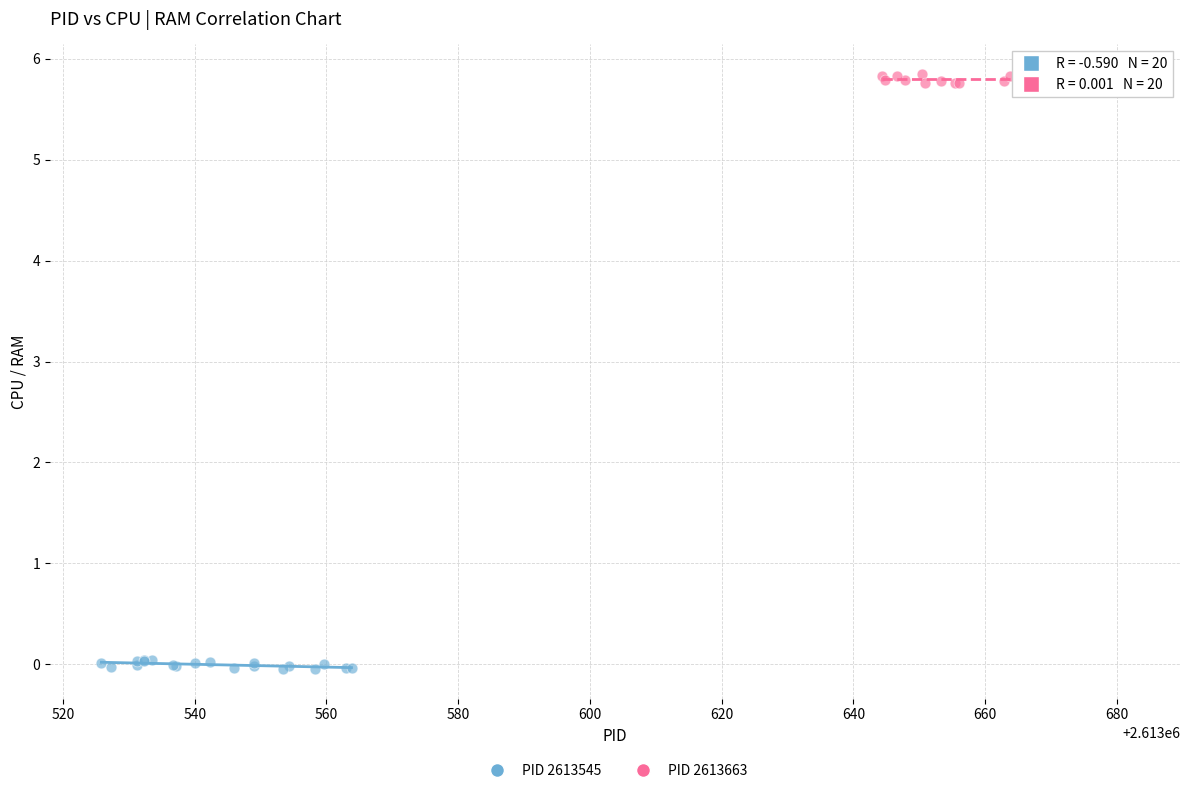

Which series reaches the minimum Y coordinate?

PID 2613545